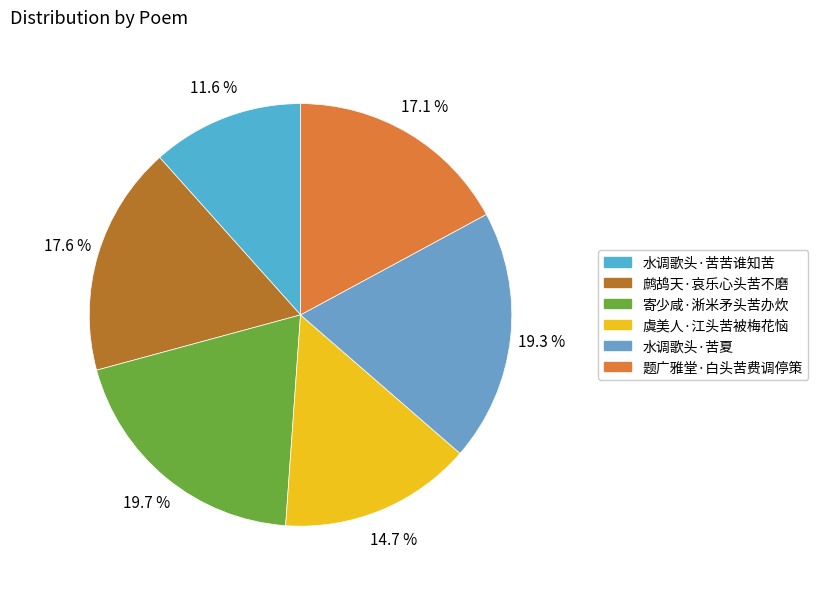

Rank the categories by value from lowest to highest.

水调歌头·苦苦谁知苦, 虞美人·江头苦被梅花恼, 题广雅堂·白头苦费调停策, 鹧鸪天·哀乐心头苦不磨, 水调歌头·苦夏, 寄少咸·淅米矛头苦办炊